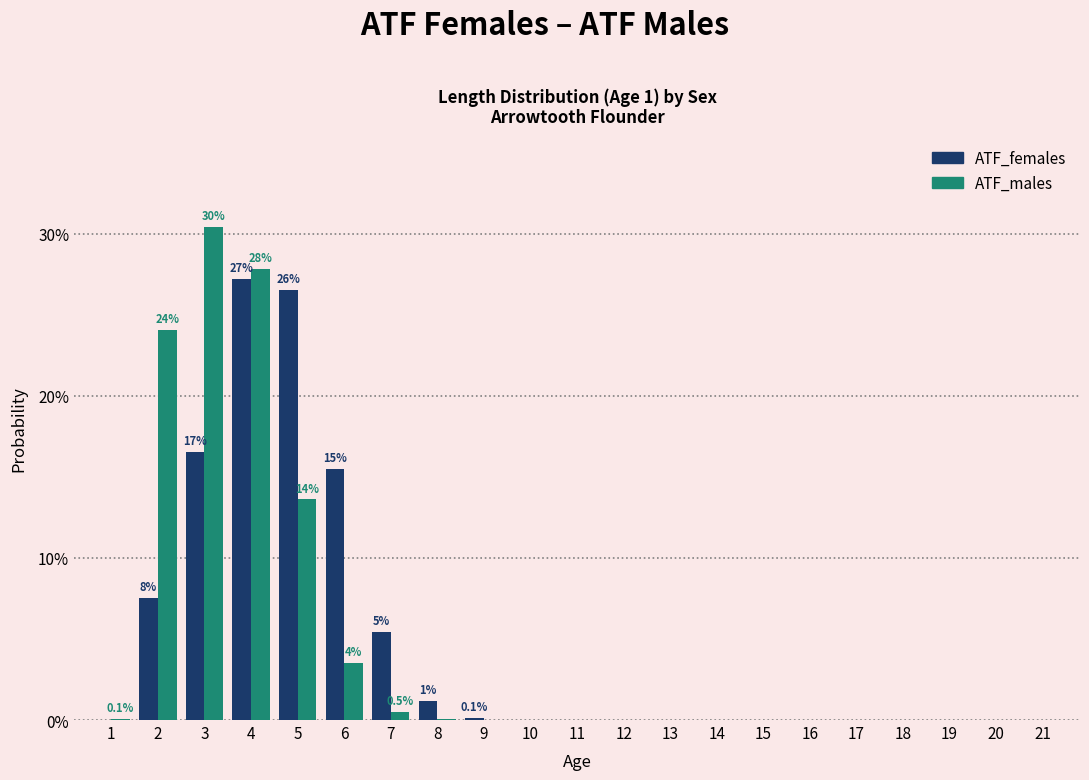

Between 5 and 21, which series saw the biggest shift?

ATF_females